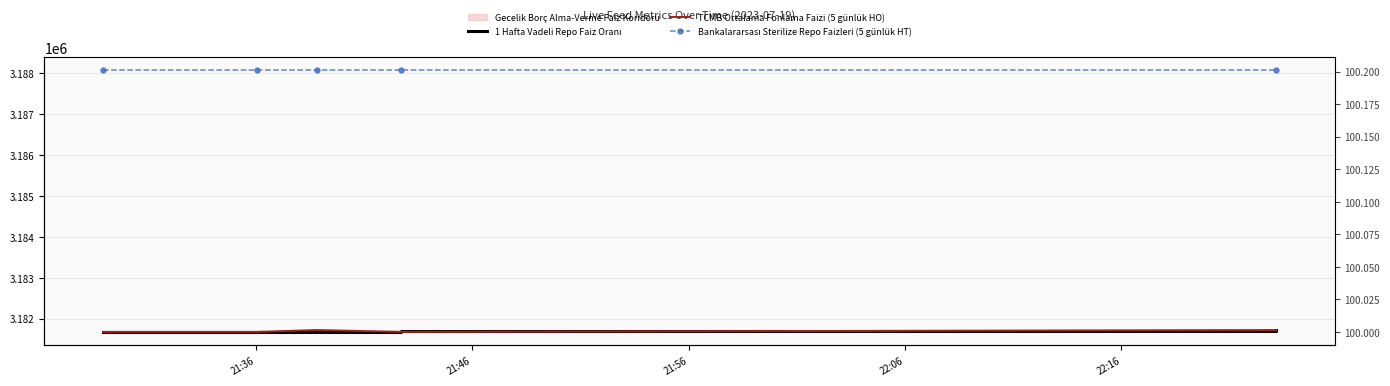

What is the highest value of the Bankalararsası Sterilize Repo Faizleri (5 günlük HT) series?

3188079.6